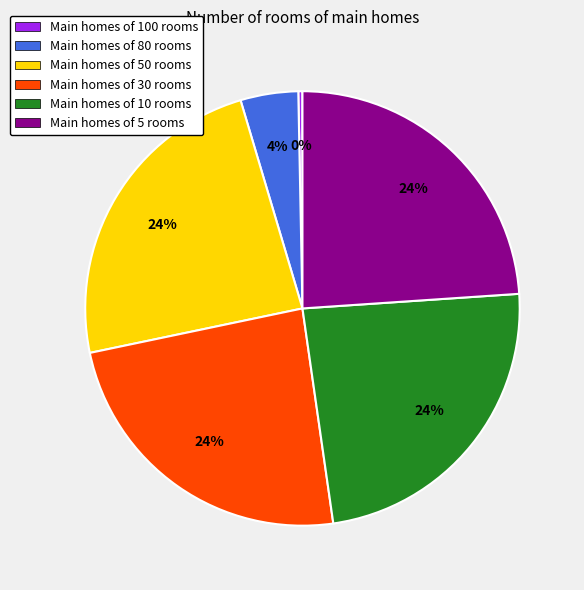

Is it true that Main homes of 10 rooms is 11% of the pie?

False